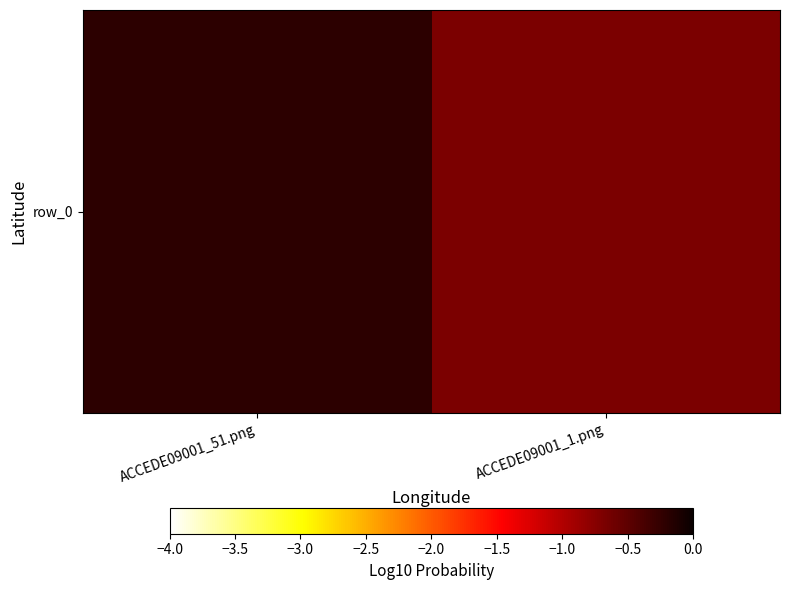

At which label is the value closest to 0?

ACCEDE09001_51.png